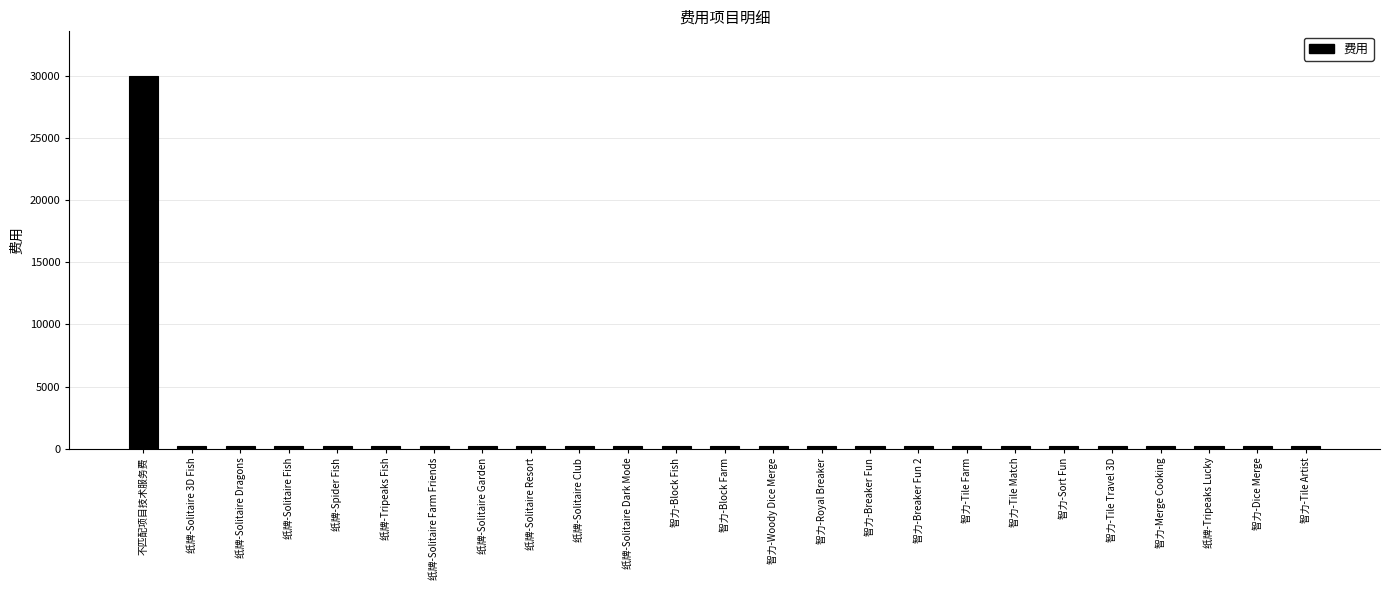

What is the smallest value displayed?

202